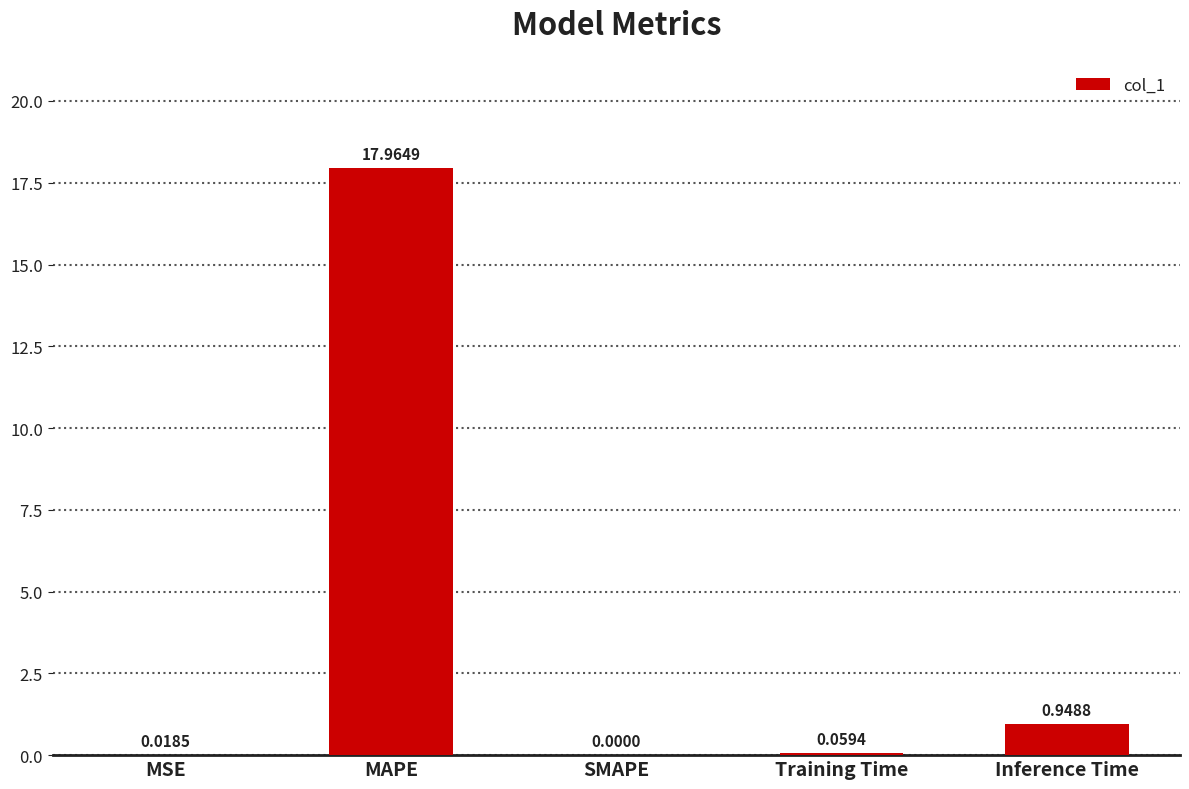

Is it true that the value at MAPE is 18.0?

True